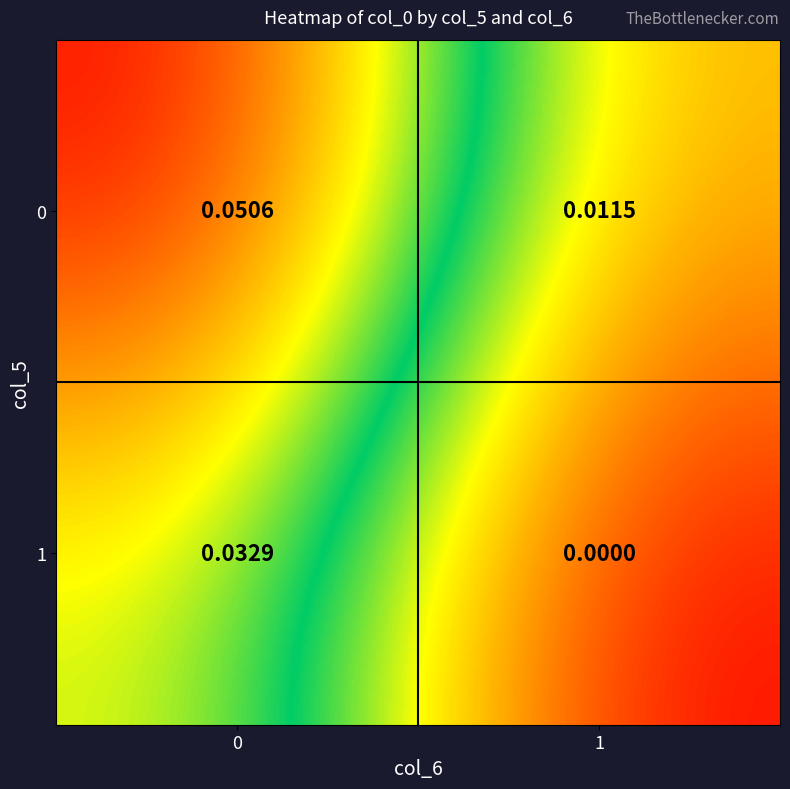

Is the value of 0 at 1 greater than the value of 1 at 0?

No